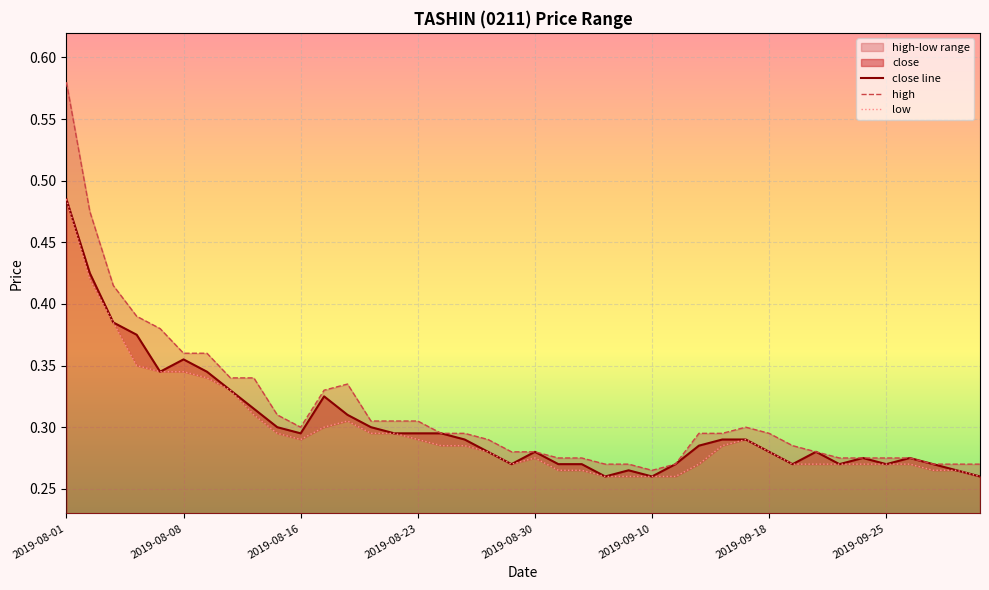

In low, how many points are higher than both neighbors (excluding endpoints)?

3